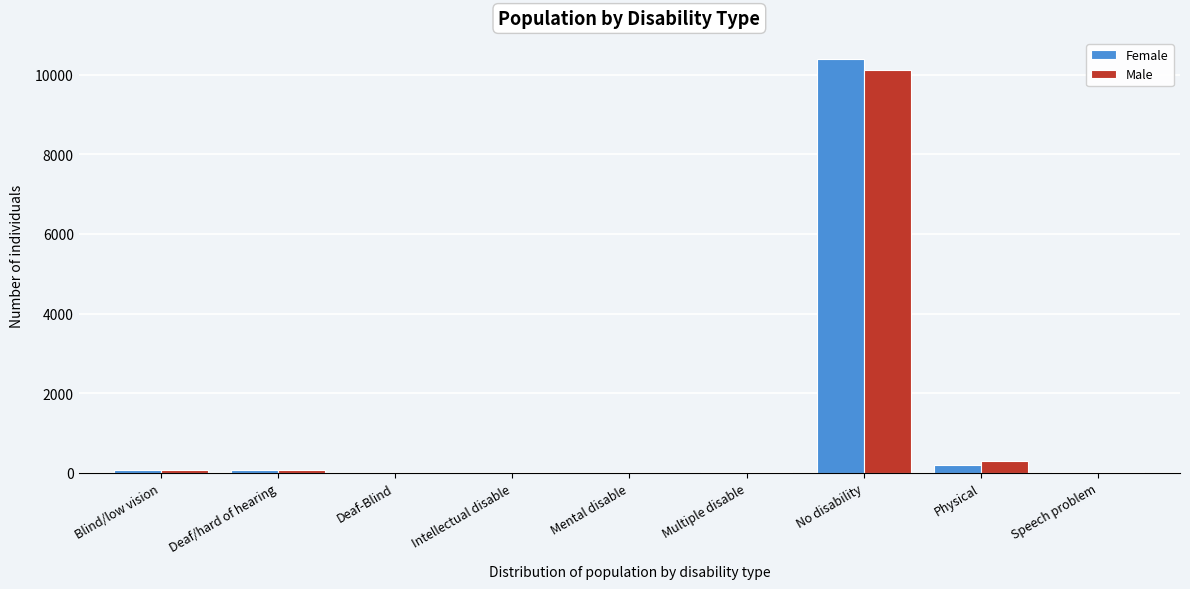

The value of Male at Deaf-Blind is 5252. True or false?

False